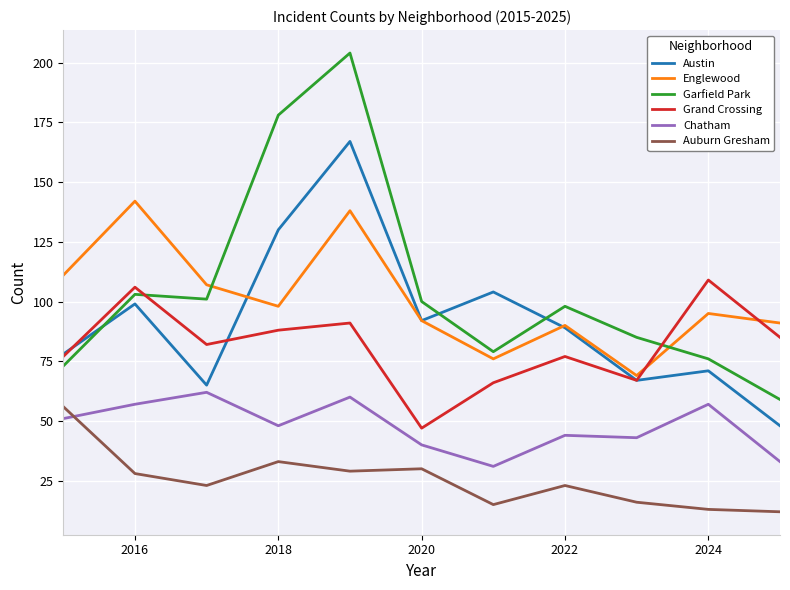

True or false: Englewood has more than 2 interior local peaks.

True